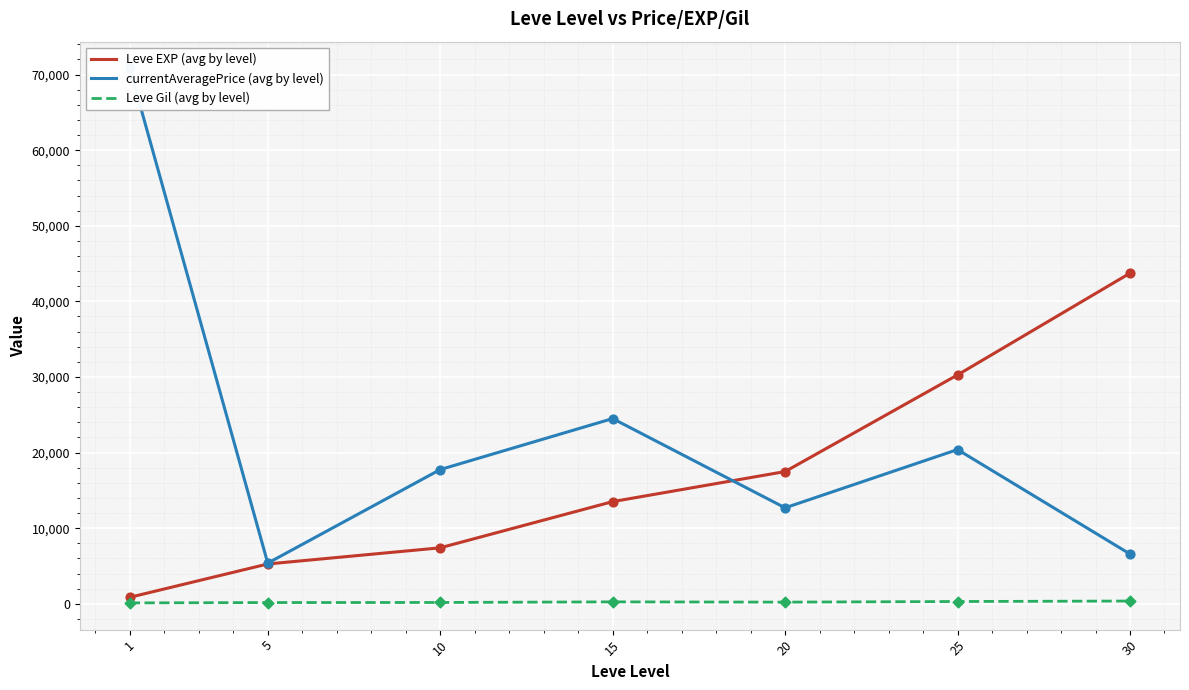

Which series has the largest Y range (max minus min)?

currentAveragePrice (avg by level)